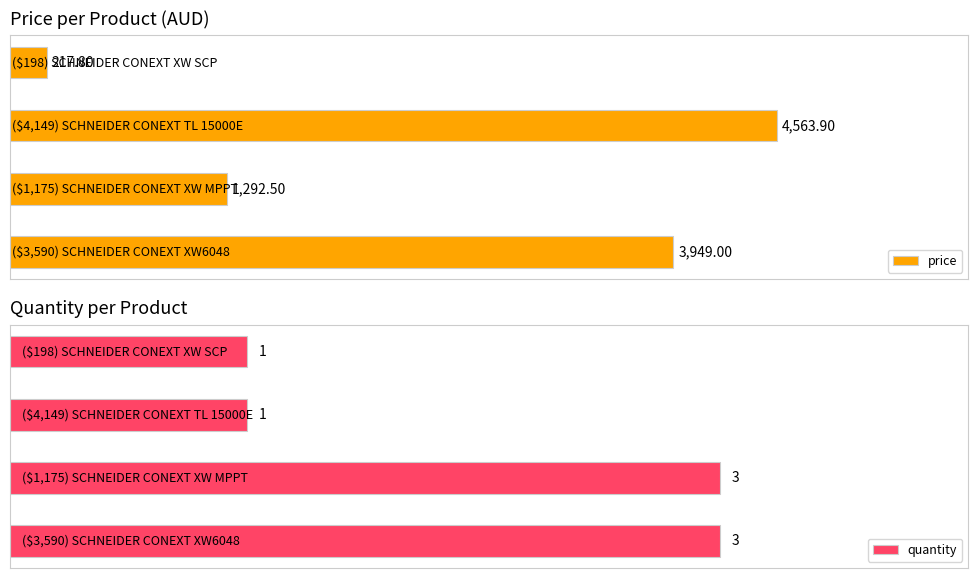

What is the label of the 4th bar from the right?

($3,590) SCHNEIDER CONEXT XW6048